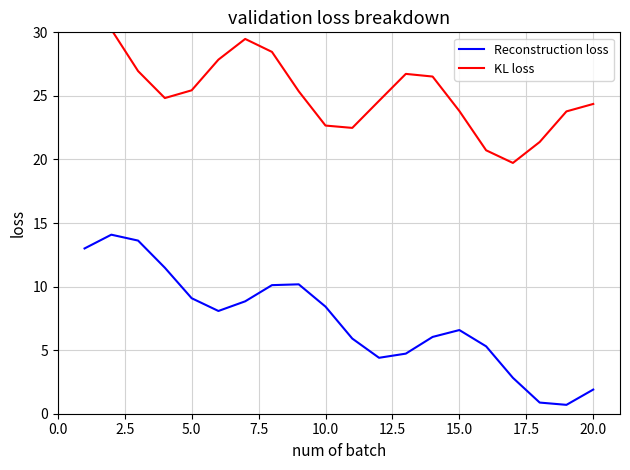

What is the lowest value of the Reconstruction loss series?

0.7